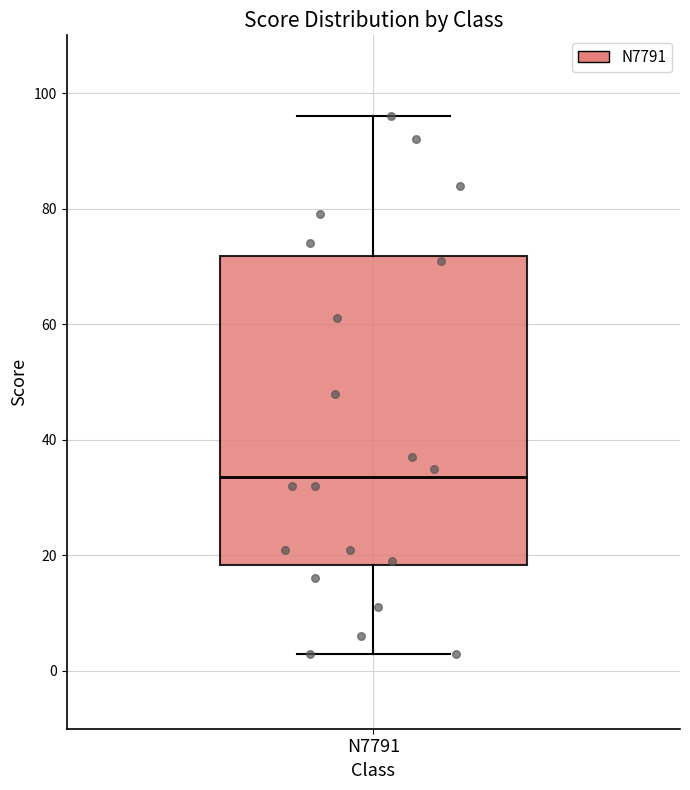

Transcribe this box plot: give where the median line is, the range the box spans, and where the two whiskers end, as read against the y-axis. The values are not printed on the chart, so give them approximately, as read against the axis.

median 34, box 18 to 72, whiskers 4 to 96